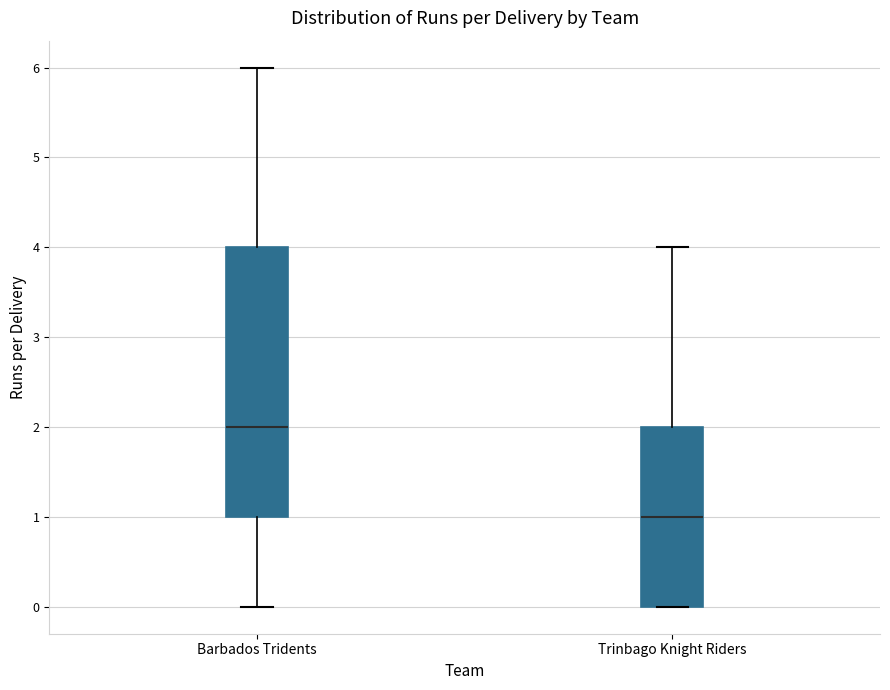

Reading left to right, transcribe this box plot: for each box, give where its median line is, the range the box spans, and where its two whiskers end, as read against the y-axis. The values are not printed on the chart, so give them approximately, as read against the axis.

Barbados Tridents: median 2, box 1 to 4, whiskers 0 to 6
Trinbago Knight Riders: median 1, box 0 to 2, whiskers 0 to 4